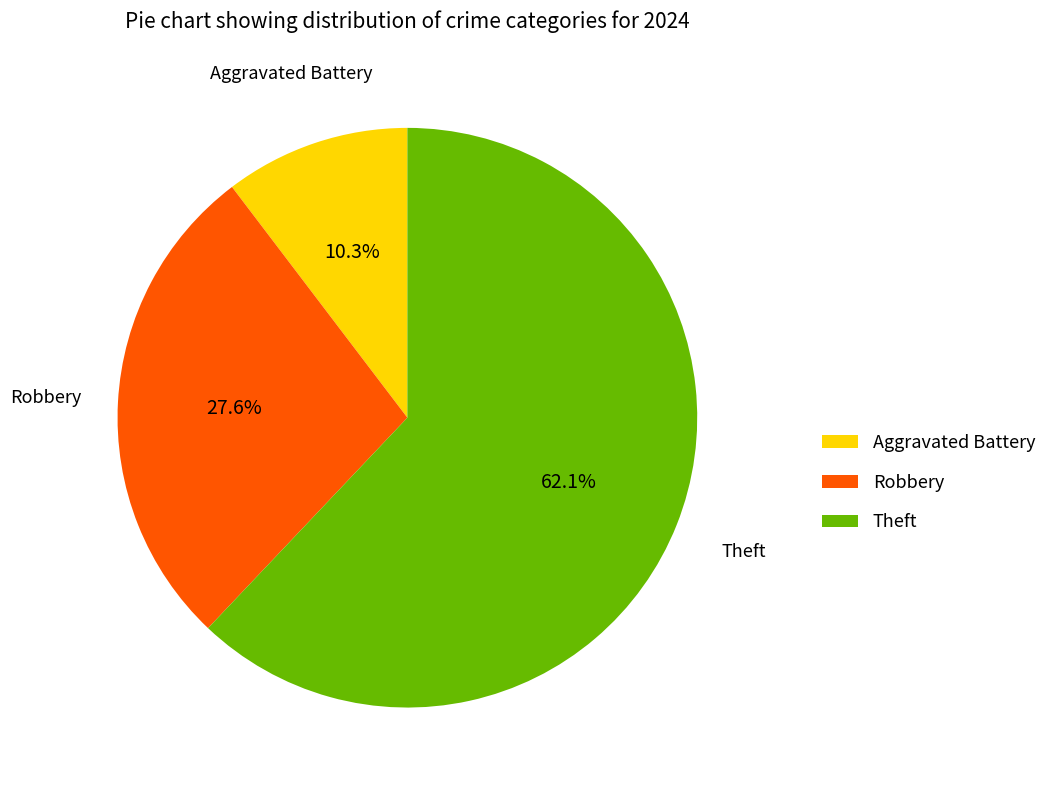

What percentage is NOT represented by Aggravated Battery?

89.7%